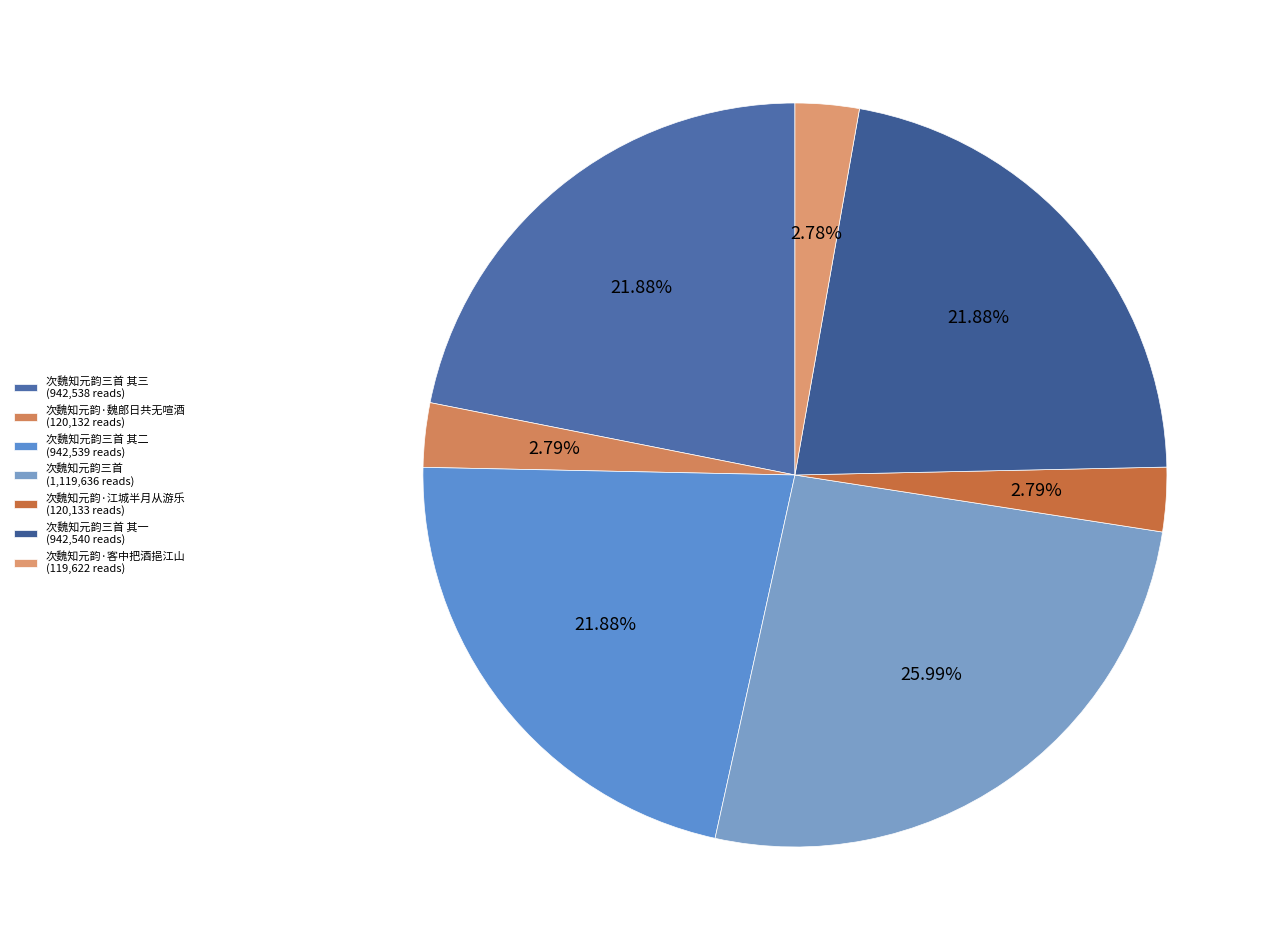

Count the number of slices in the pie.

7